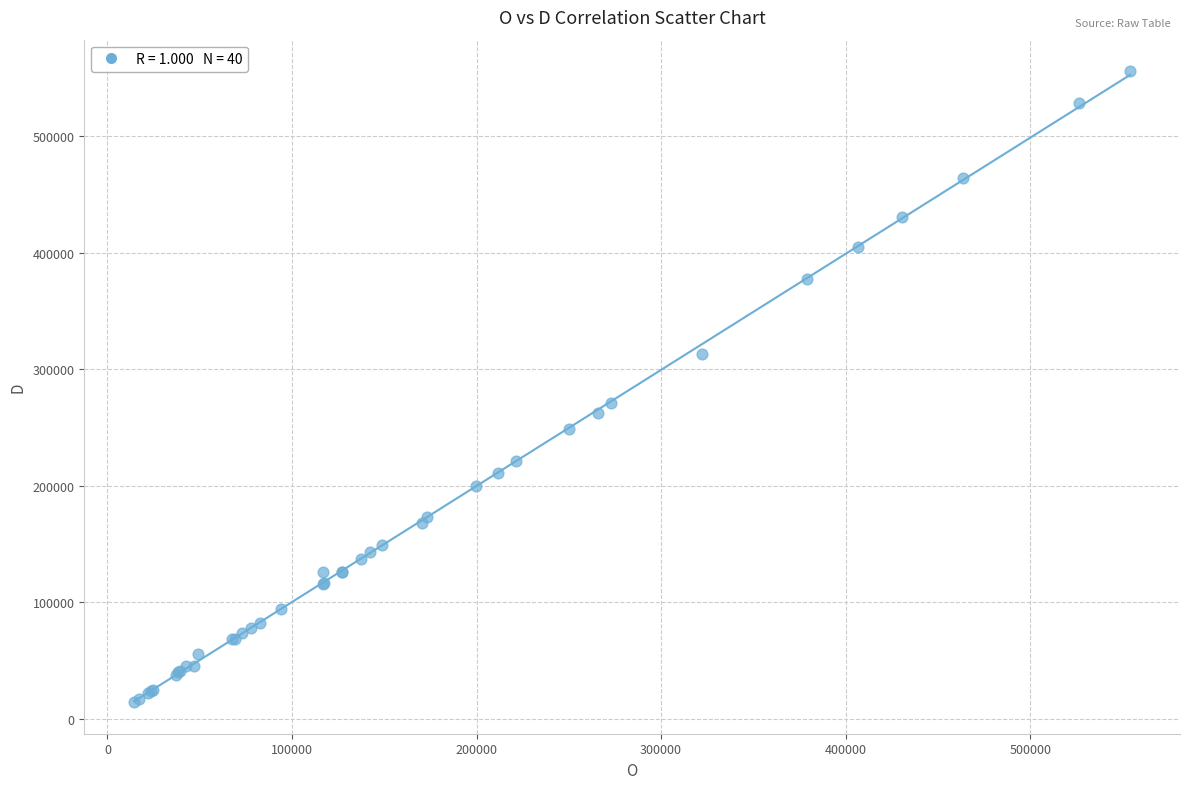

What Y value in the scatter plot is closest to 285107?

271451